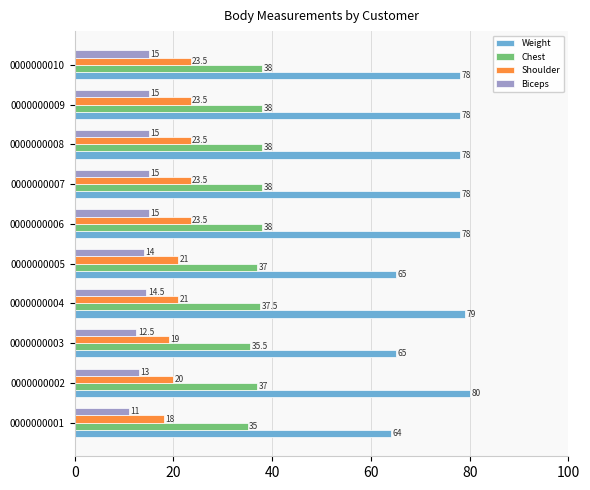

What is the lowest value of the Chest series?

35.0